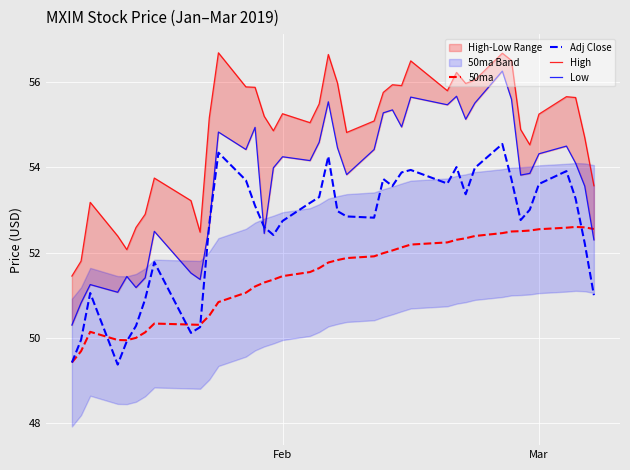

True or false: Low and High intersect in this chart.

False